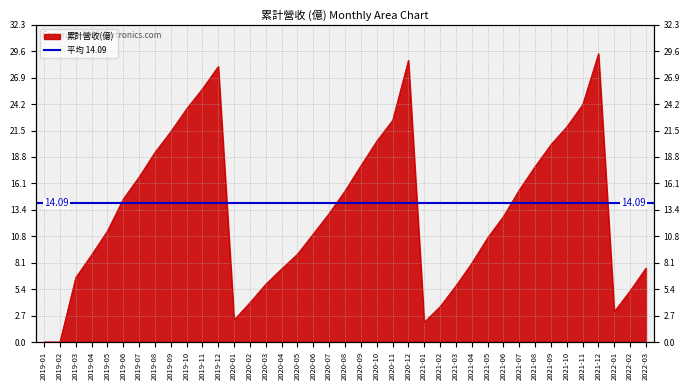

Reading left to right, transcribe all the data shown in this chart.

2019-01=0.0	2019-02=0.0	2019-03=6.6	2019-04=8.9	2019-05=11.3	2019-06=14.6	2019-07=16.8	2019-08=19.3	2019-09=21.4	2019-10=23.7	2019-11=25.8	2019-12=28.0	2020-01=2.3	2020-02=4.0	2020-03=5.9	2020-04=7.5	2020-05=8.9	2020-06=11.0	2020-07=13.1	2020-08=15.4	2020-09=17.9	2020-10=20.4	2020-11=22.5	2020-12=28.6	2021-01=2.0	2021-02=3.6	2021-03=5.7	2021-04=8.0	2021-05=10.6	2021-06=12.8	2021-07=15.5	2021-08=17.9	2021-09=20.1	2021-10=21.9	2021-11=24.1	2021-12=29.3	2022-01=3.1	2022-02=5.2	2022-03=7.5